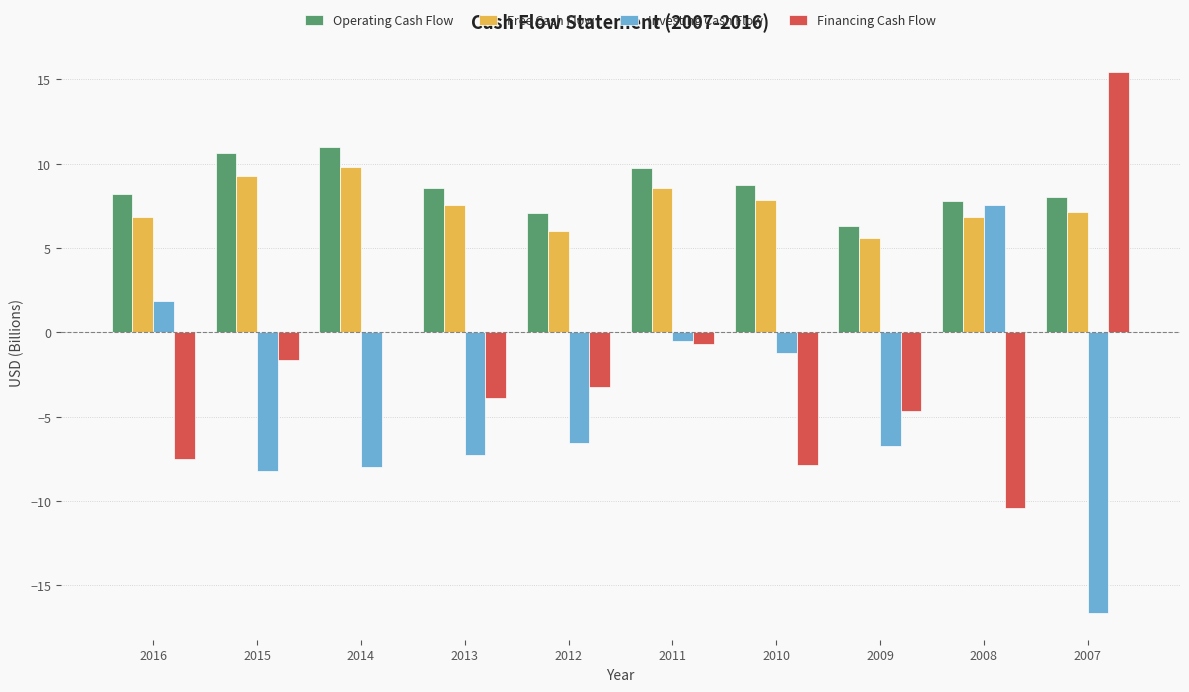

What is the highest value of the Financing Cash Flow series?

15.5